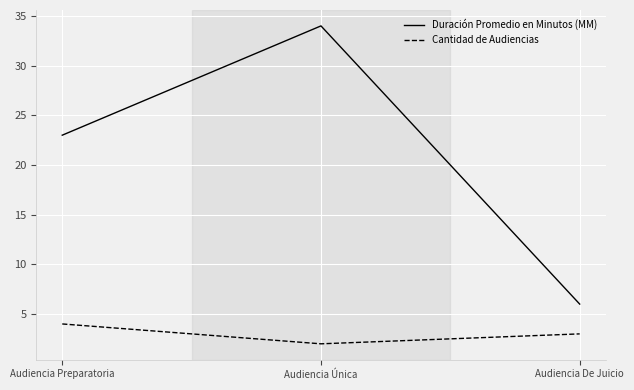

At how many categories does at least one series exceed 21?

2